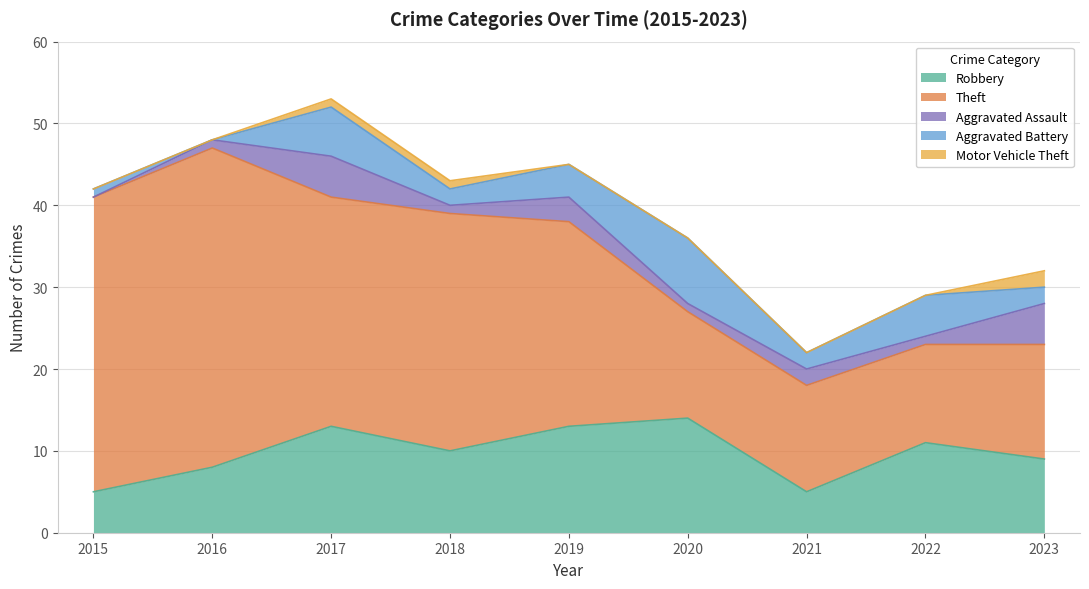

At which label does Aggravated Assault reach its minimum?

2015